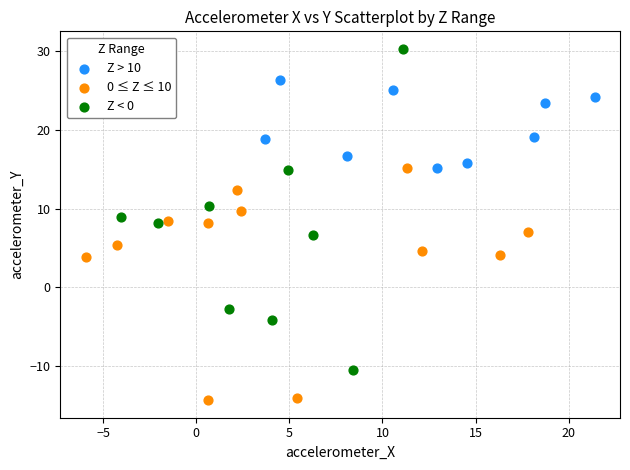

Which series contains the lowest Y value?

0 ≤ Z ≤ 10